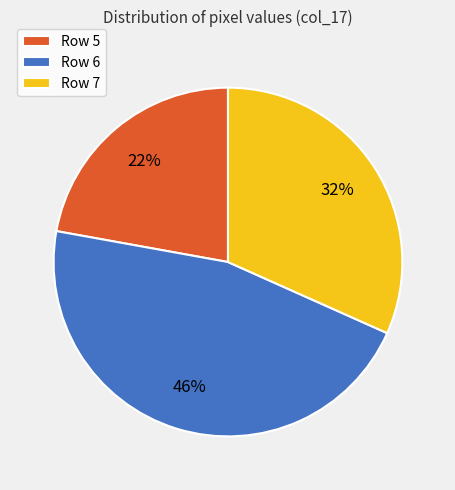

Which has a higher value, Row 7 or Row 5?

Row 7